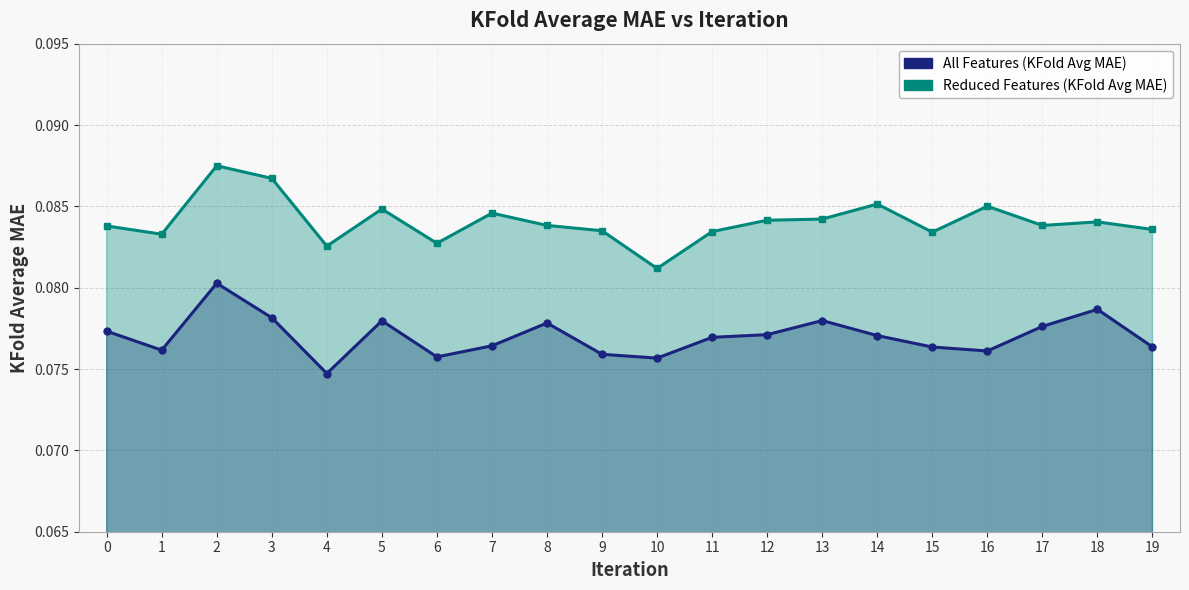

How many lines are shown in the chart?

2